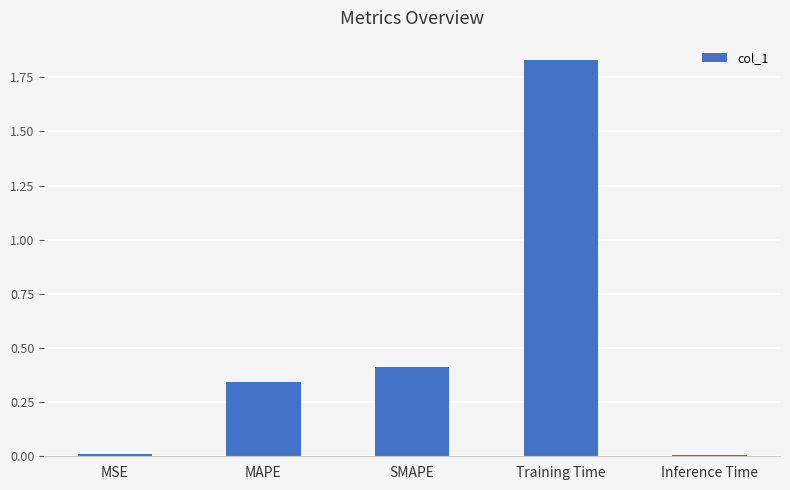

Which label corresponds to the largest value in the chart?

Training Time